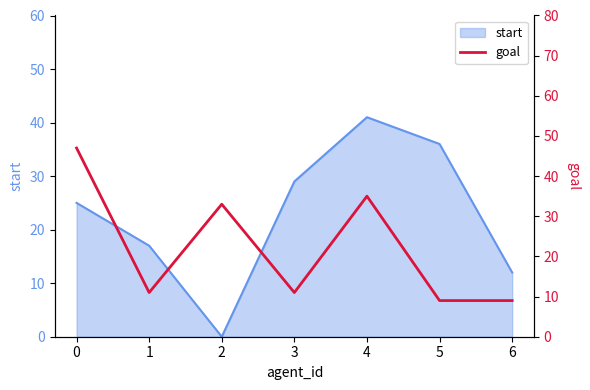

List the labels in order of start value, smallest first.

2, 6, 1, 0, 3, 5, 4